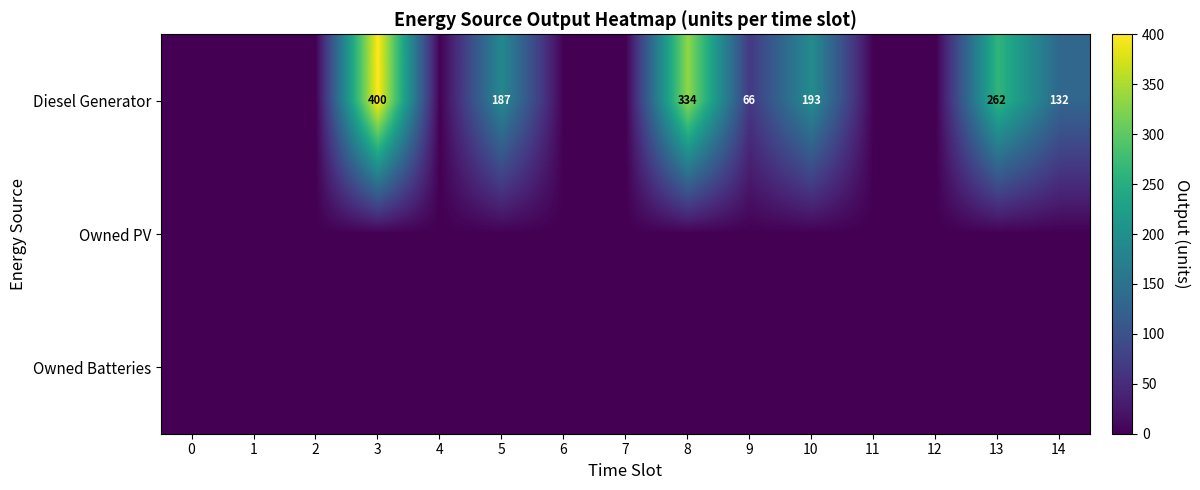

True or false: Diesel Generator has a value of 262 at 13.

True